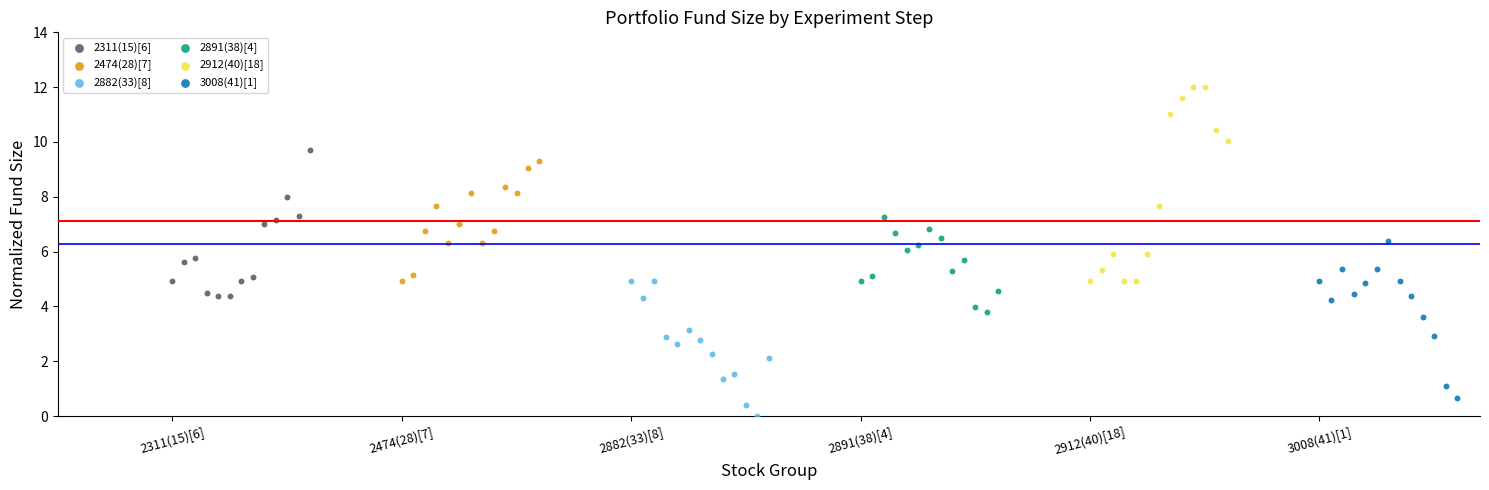

Which series reaches the maximum Y coordinate?

2912(40)[18]